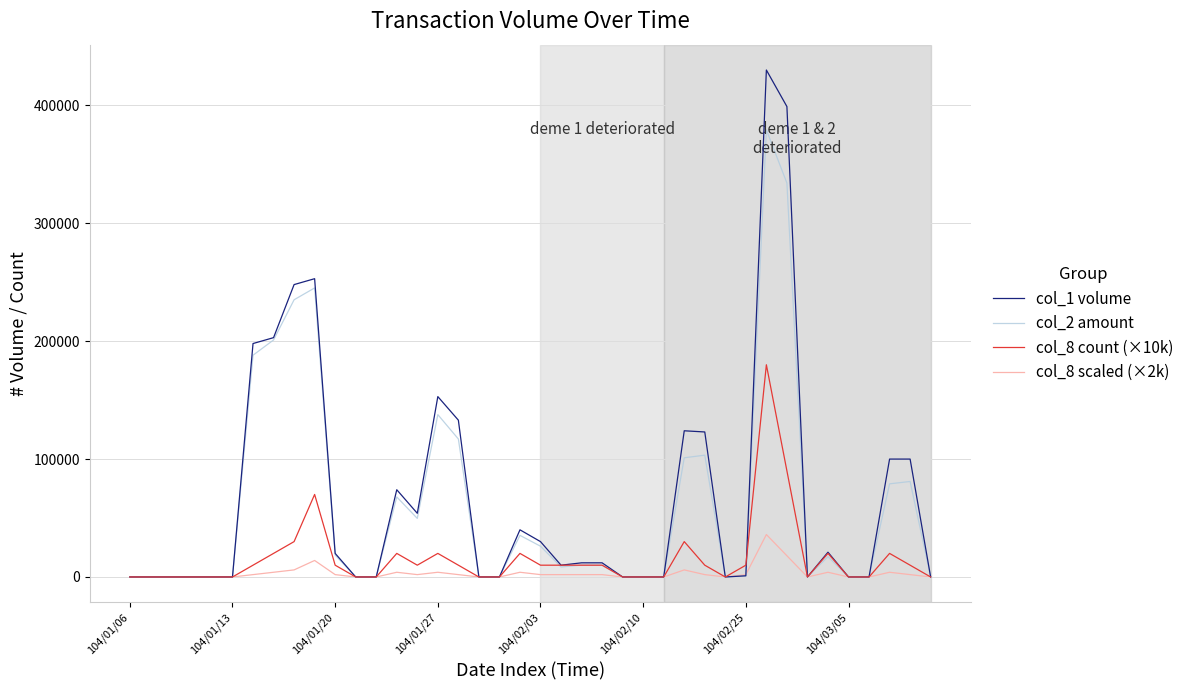

What are all the series names shown in the legend?

col_1 volume, col_2 amount, col_8 count (×10k), col_8 scaled (×2k)